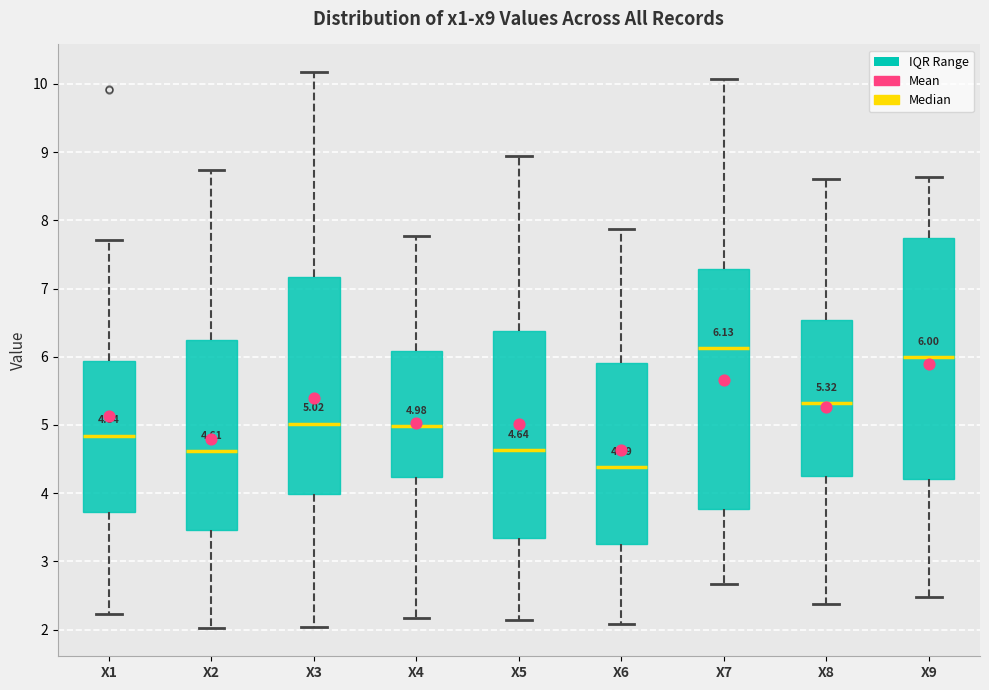

Which box has the lowest median line?

X6